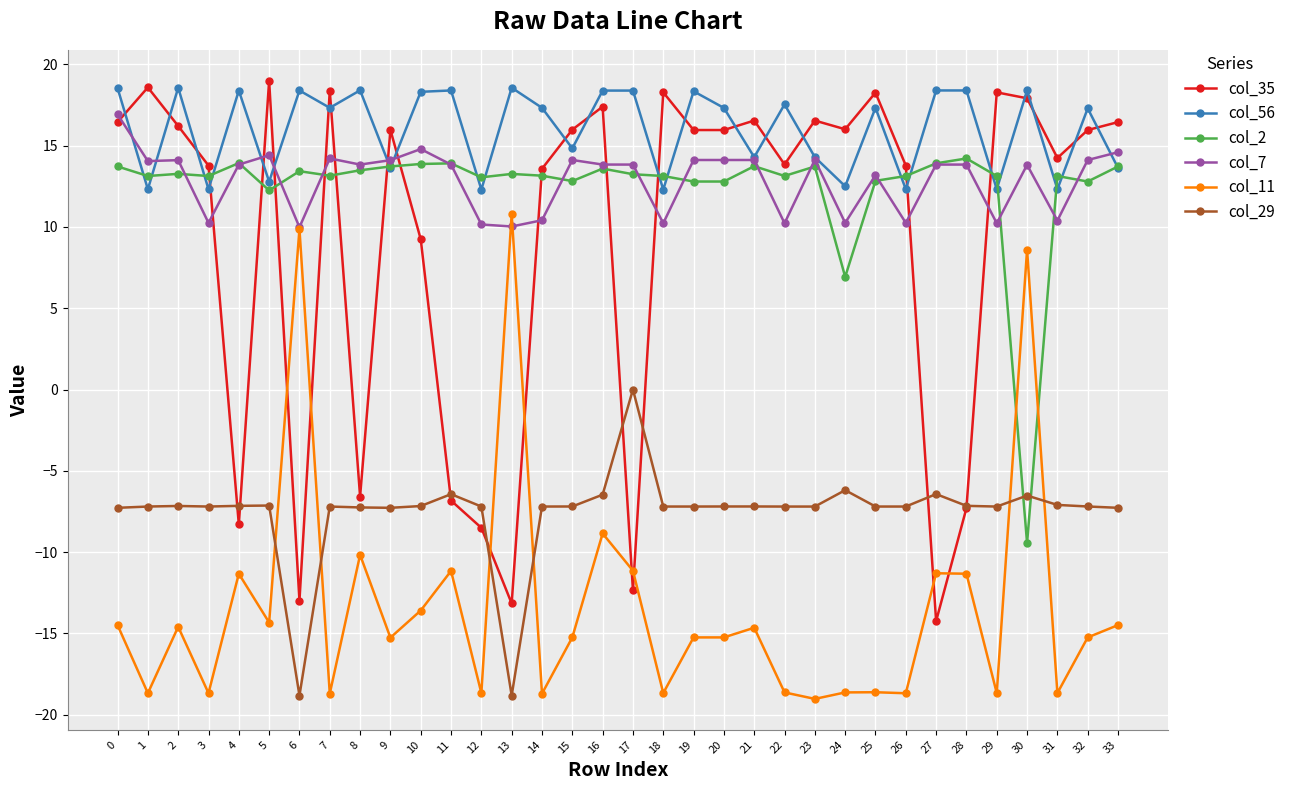

What are all the series names shown in the legend?

col_35, col_56, col_2, col_7, col_11, col_29